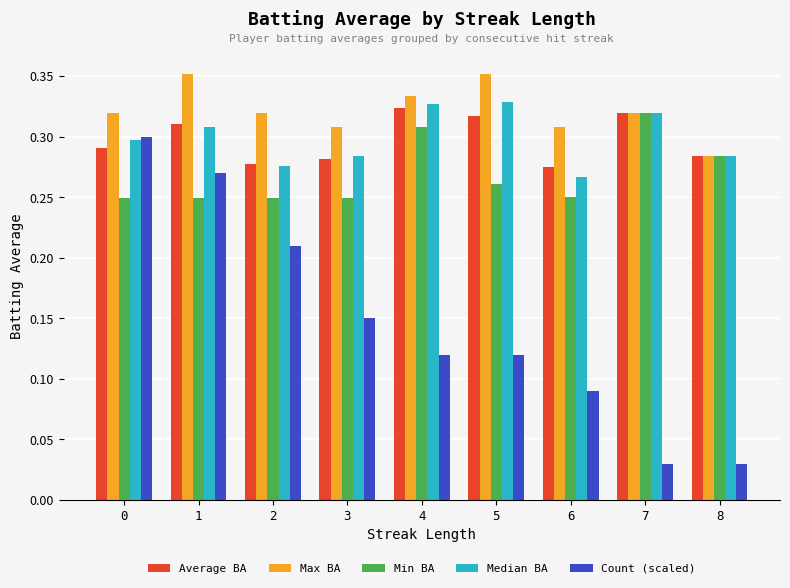

How many Average BA values are between 0 and 1?

9